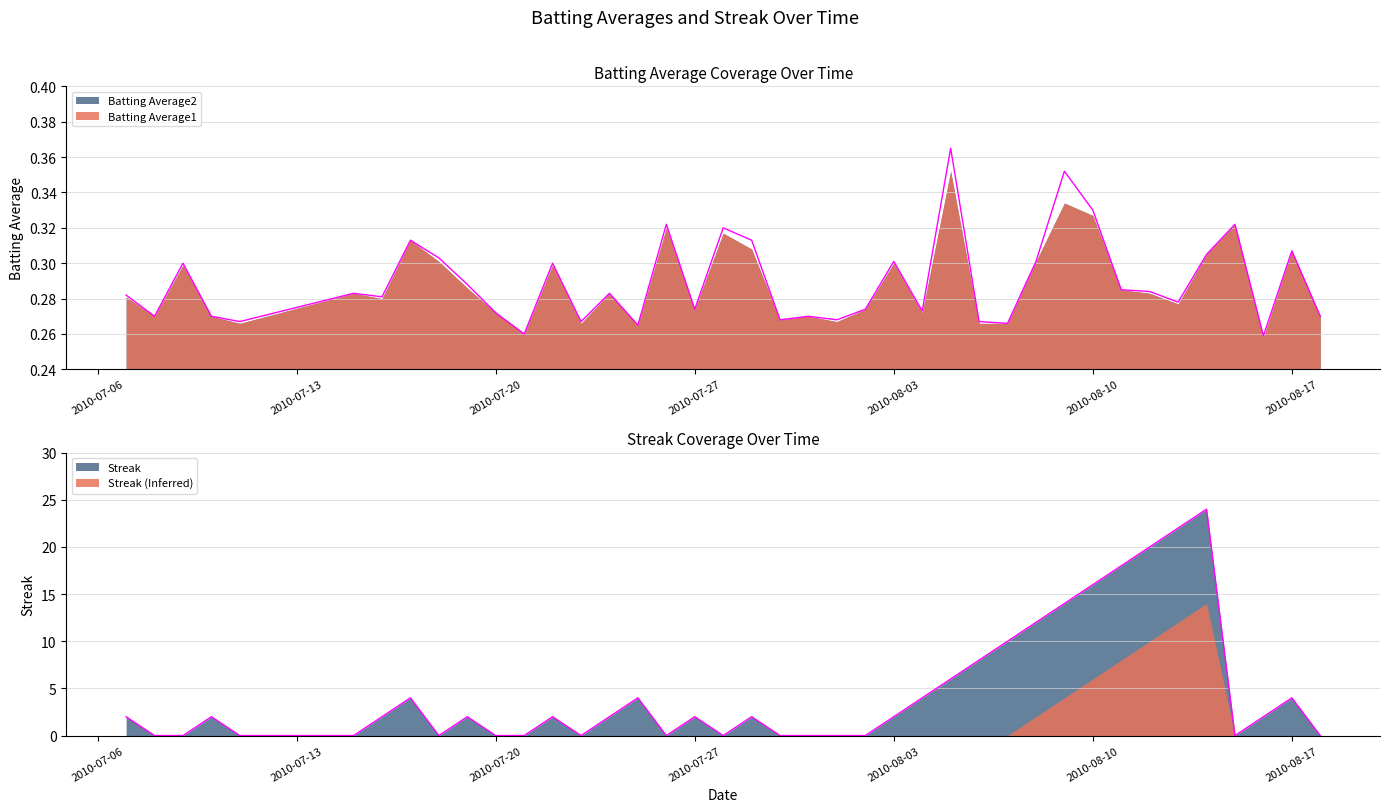

How many data points in Streak are above 2?

14